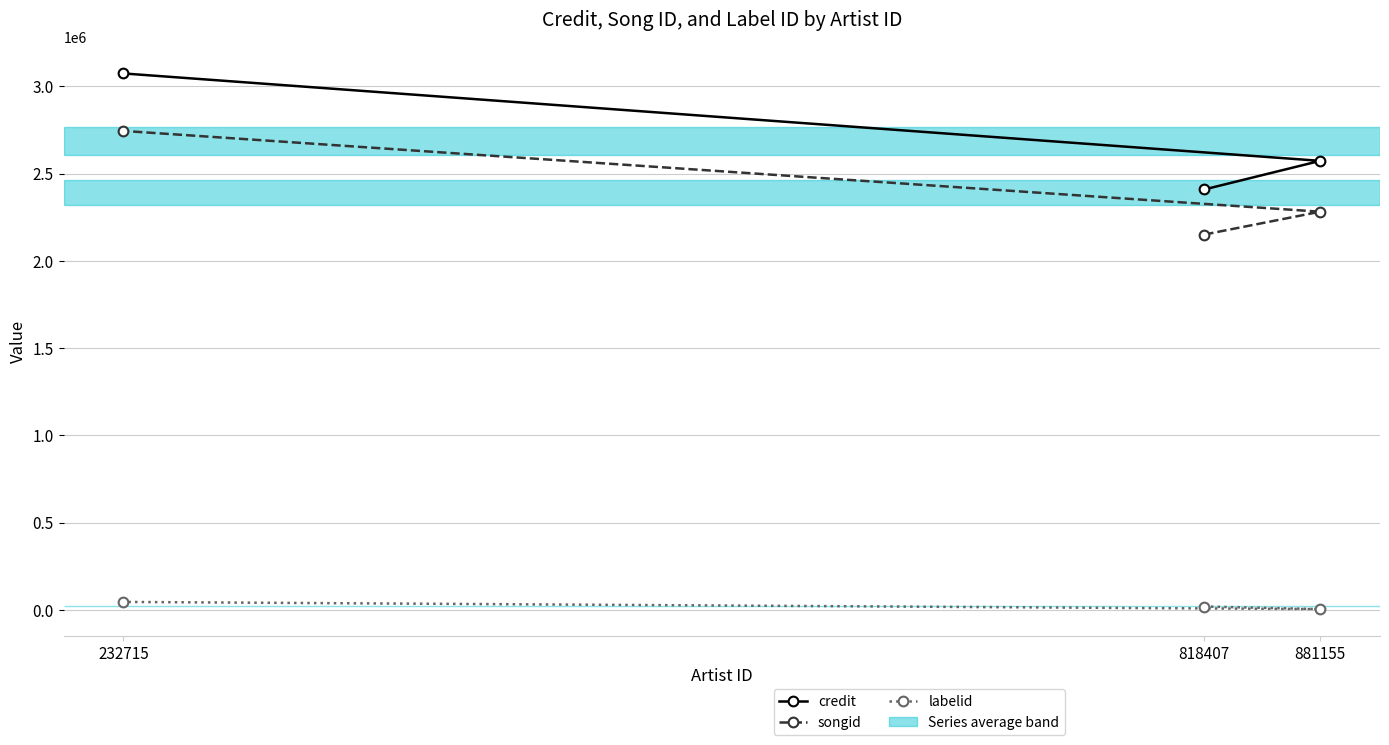

Where does the credit series first go above 2572677?

232715